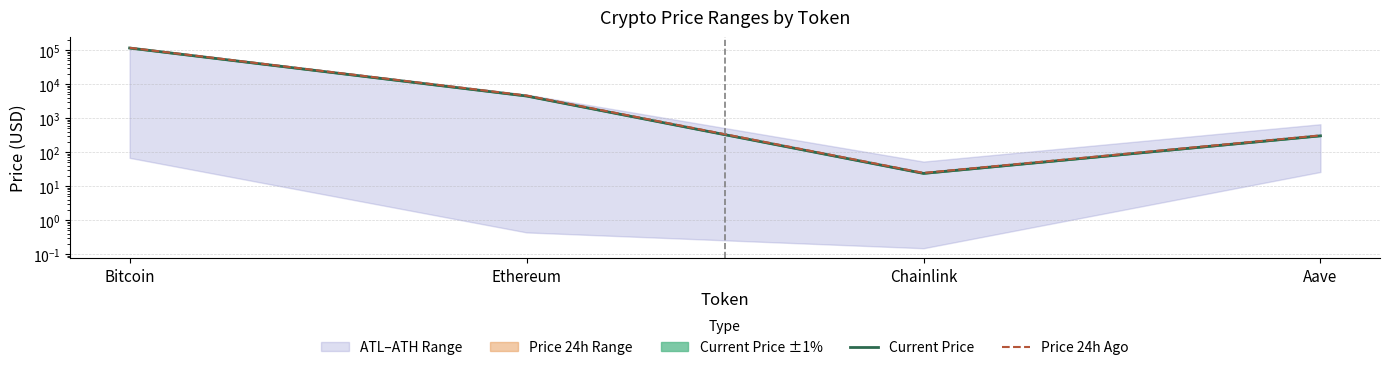

What is the greatest value displayed?

117774.0